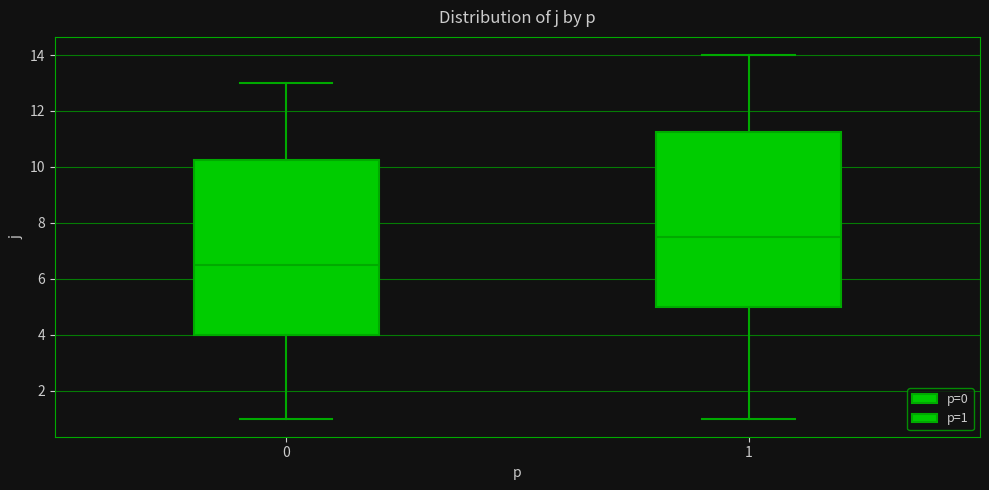

Reading left to right, read every box against the y-axis: the position of its median line, the range the box covers, and the ends of its whiskers. The values are not printed on the chart, so give them approximately, as read against the axis.

0: median 6.6, box 4.0 to 10.2, whiskers 1.0 to 13.0
1: median 7.6, box 5.0 to 11.2, whiskers 1.0 to 14.0